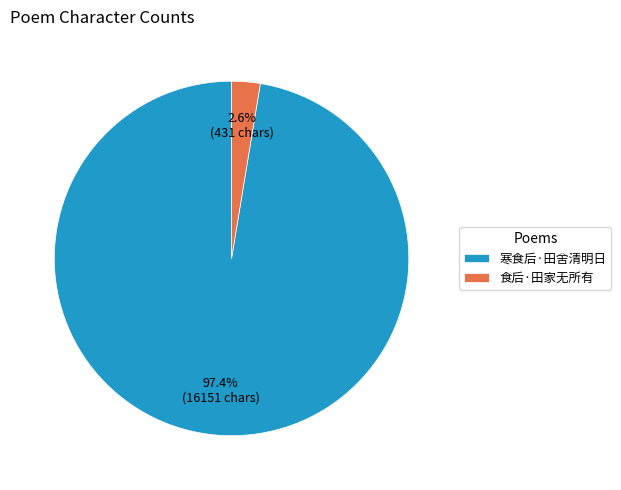

Which has a higher value, 寒食后·田舍清明日 or 食后·田家无所有?

寒食后·田舍清明日